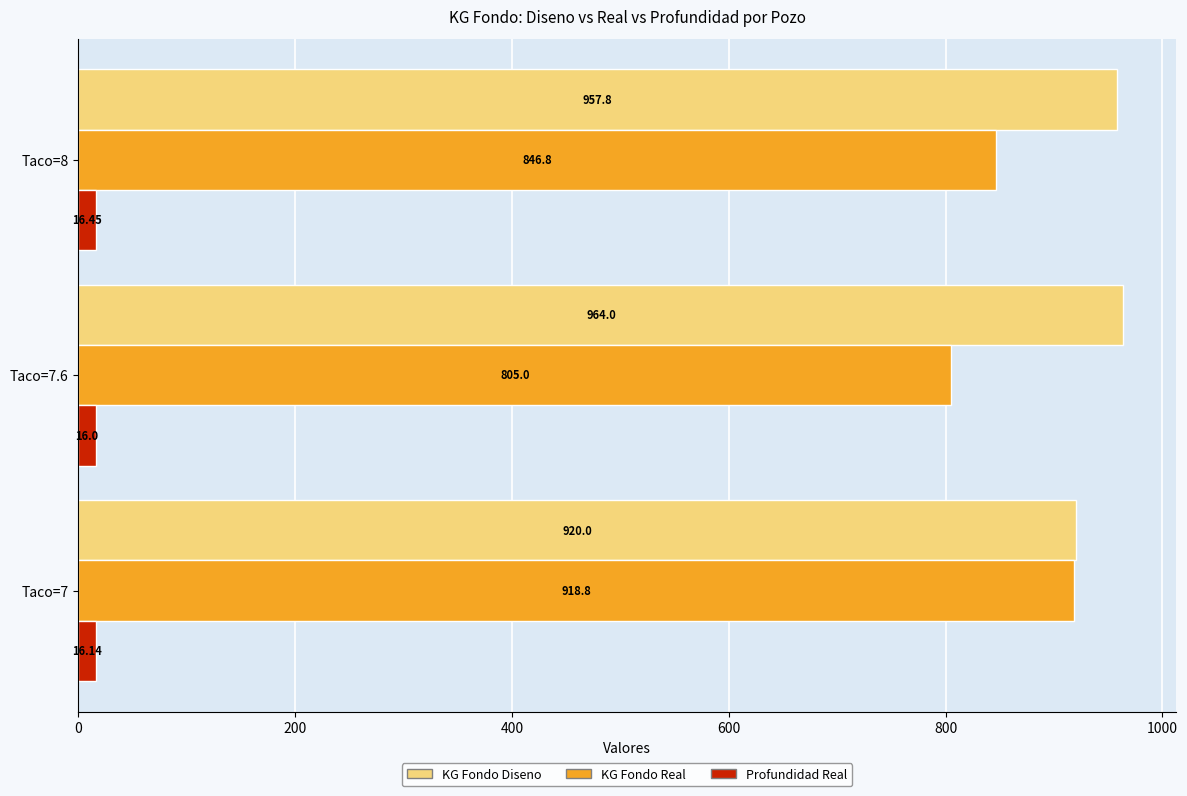

Which series has the largest total across all categories?

KG Fondo Diseno